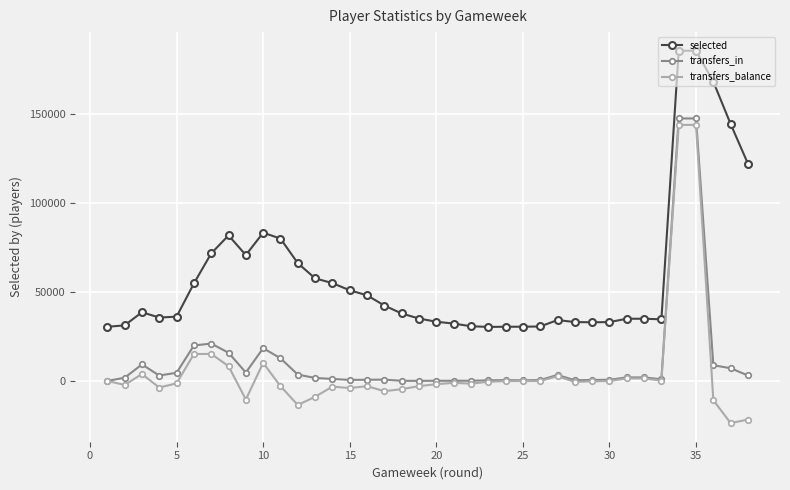

Which series has the largest total across all categories?

selected